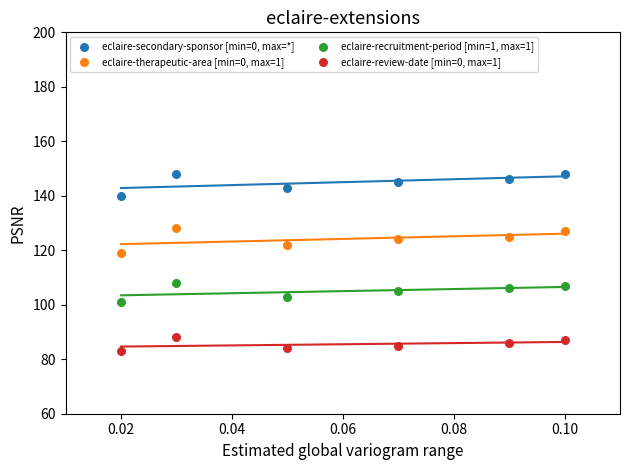

Across all series, what Y value is closest to 115?

119